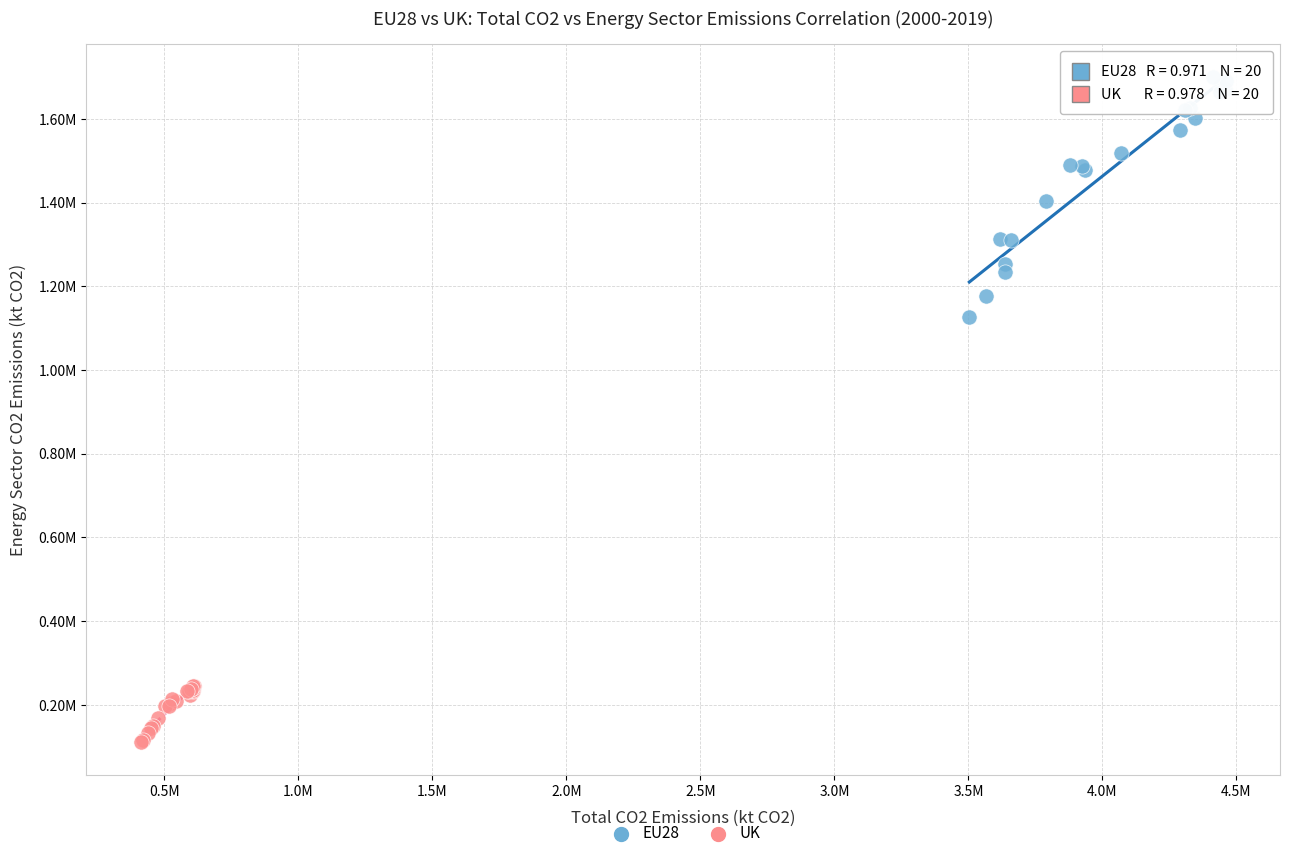

What are all the series names shown in the legend?

EU28, UK